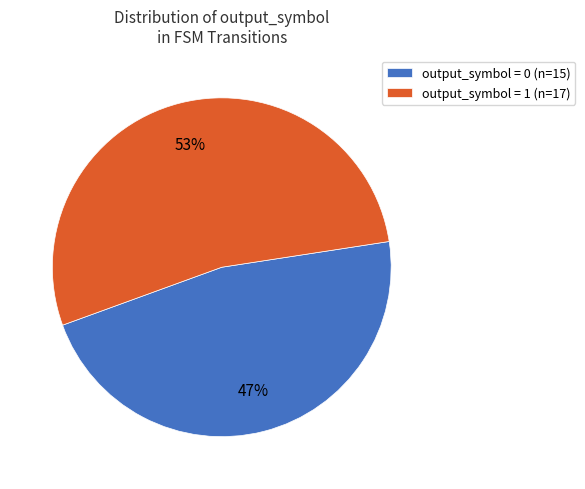

To the nearest percent, what percentage of the pie is output_symbol = 1 (n=17)?

53%